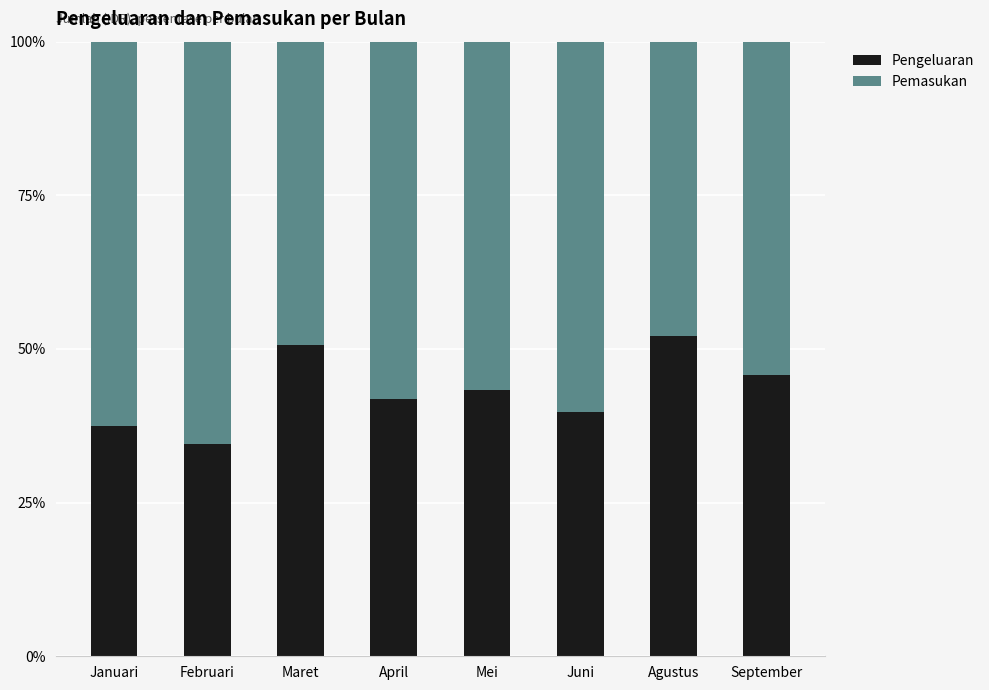

Does the chart contain any negative values?

No